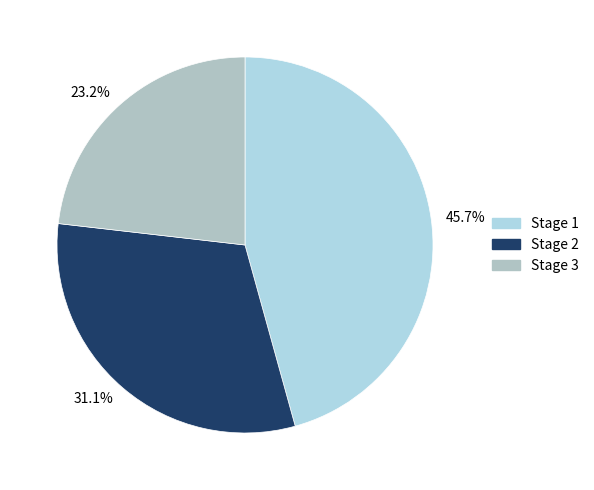

Does 45.7% represent more than half of the total?

No